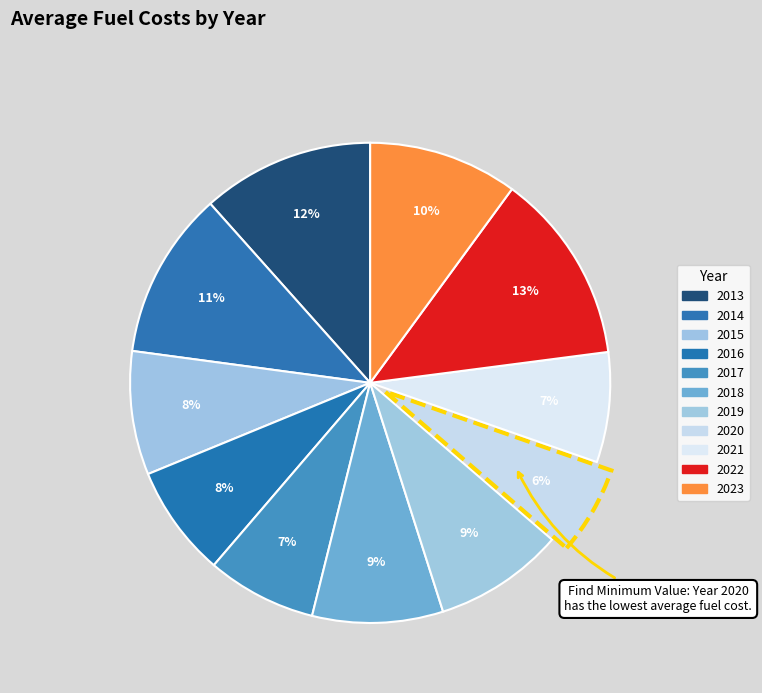

To the nearest percent, what portion does 2014 represent?

11%